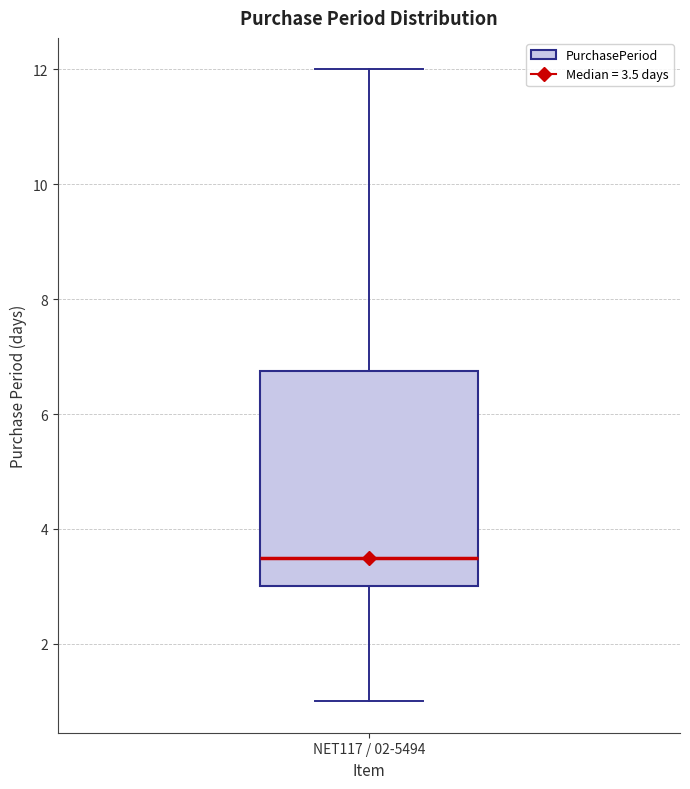

Where is the upper edge of the box for NET117 / 02-5494 on the y-axis? The values are not printed on the chart, so give them approximately, as read against the axis.

6.8